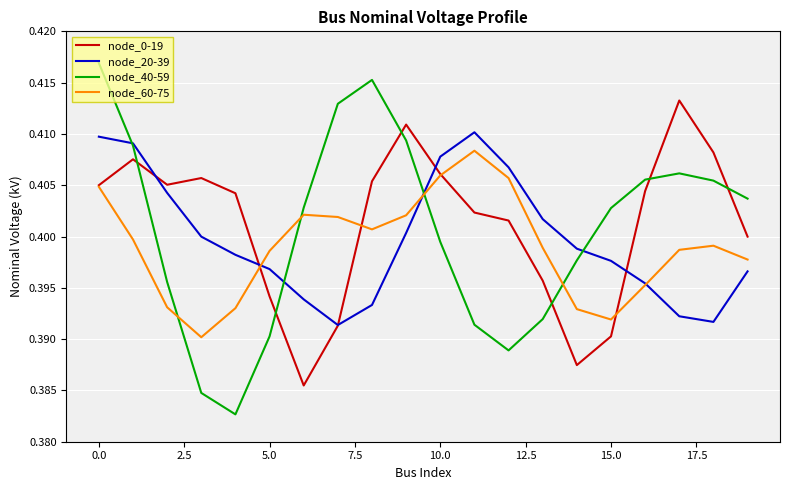

True or false: node_40-59 and node_60-75 cross at least once.

True